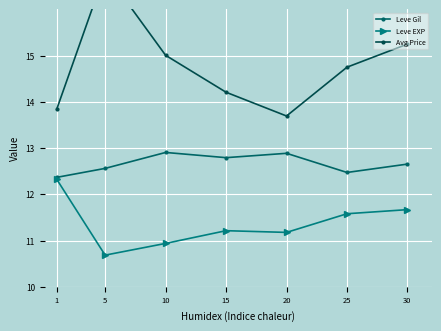

Which category has the lowest value across all series?

5